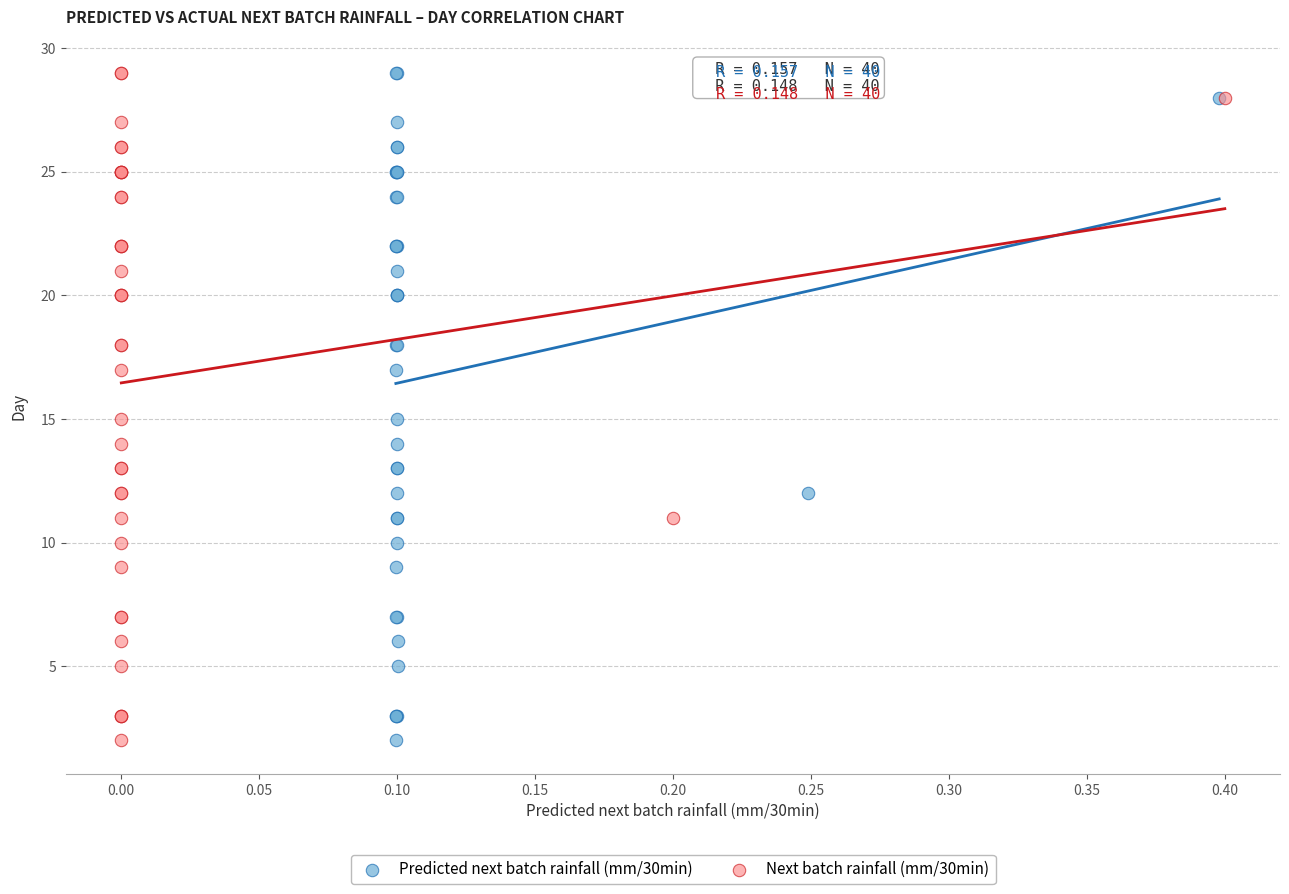

What are all the series names shown in the legend?

Predicted next batch rainfall (mm/30min), Next batch rainfall (mm/30min)